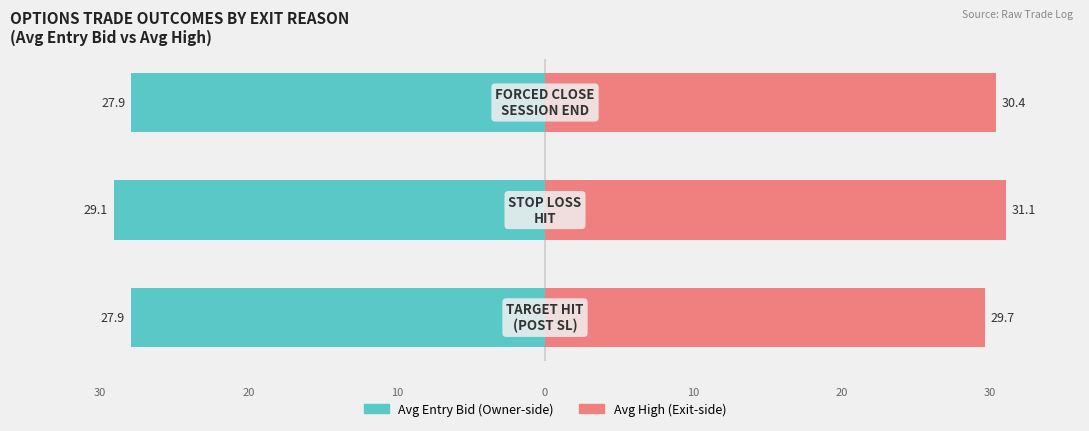

Reading left to right, transcribe all the data shown in this chart.

Avg Entry Bid: -27.9	-29.1	-27.9
Avg High: 29.7	31.1	30.4